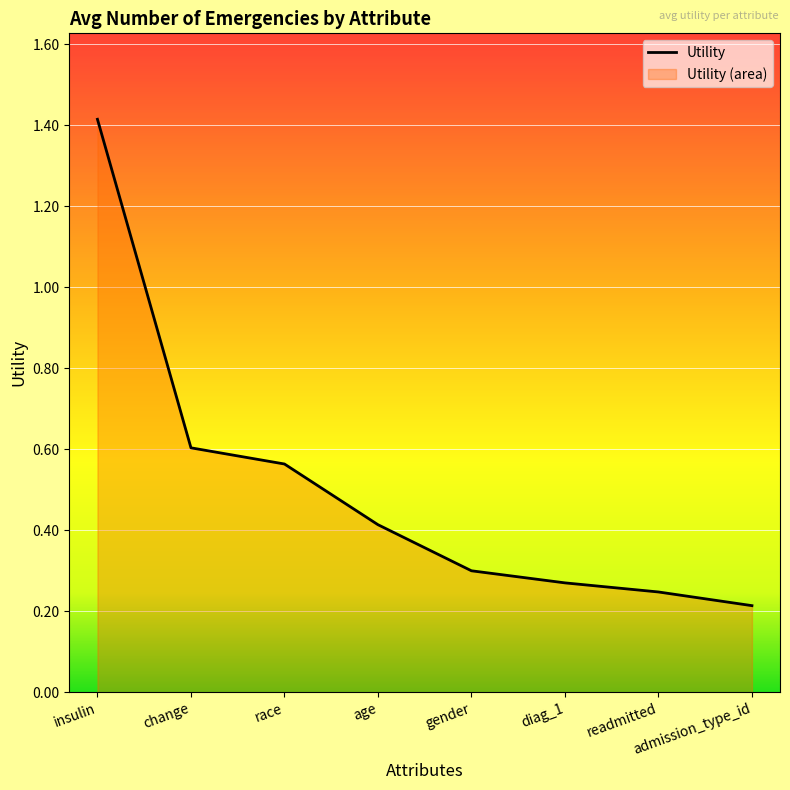

What is the label of the 8th point from the right?

insulin